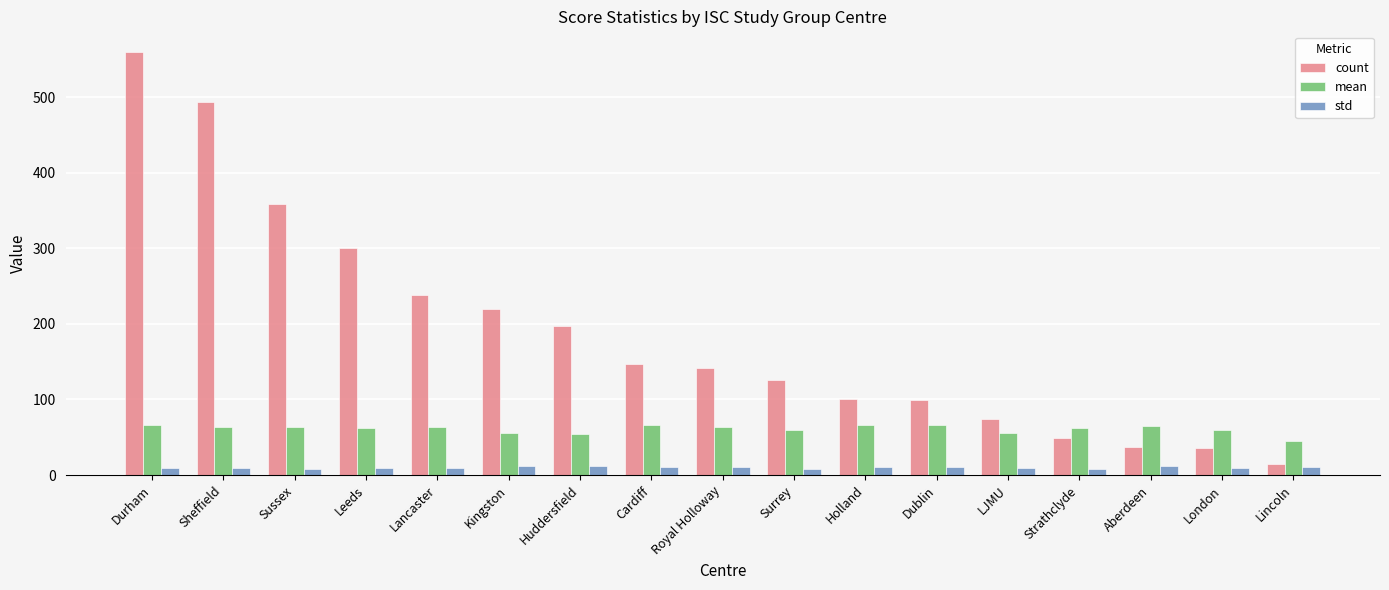

What is the difference between the maximum and minimum values in the mean series?

21.2